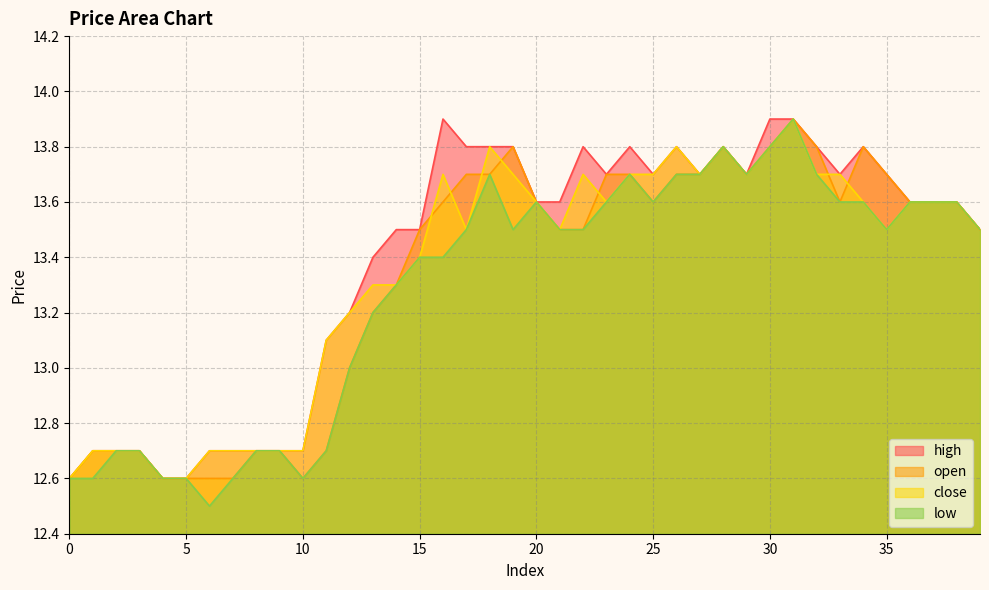

Reading left to right, what are all the values shown in this chart?

open: 0=12.6	1=12.7	2=12.7	3=12.7	4=12.6	5=12.6	6=12.6	7=12.6	8=12.7	9=12.7	10=12.6	11=12.7	12=13.0	13=13.2	14=13.3	15=13.5	16=13.6	17=13.7	18=13.7	19=13.8	20=13.6	21=13.5	22=13.5	23=13.7	24=13.7	25=13.6	26=13.7	27=13.7	28=13.8	29=13.7	30=13.8	31=13.9	32=13.8	33=13.6	34=13.8	35=13.7	36=13.6	37=13.6	38=13.6	39=13.5
close: 0=12.6	1=12.7	2=12.7	3=12.7	4=12.6	5=12.6	6=12.7	7=12.7	8=12.7	9=12.7	10=12.7	11=13.1	12=13.2	13=13.3	14=13.3	15=13.4	16=13.7	17=13.5	18=13.8	19=13.7	20=13.6	21=13.5	22=13.7	23=13.6	24=13.7	25=13.7	26=13.8	27=13.7	28=13.8	29=13.7	30=13.8	31=13.9	32=13.7	33=13.7	34=13.6	35=13.5	36=13.6	37=13.6	38=13.6	39=13.5
high: 0=12.6	1=12.7	2=12.7	3=12.7	4=12.6	5=12.6	6=12.7	7=12.7	8=12.7	9=12.7	10=12.7	11=13.1	12=13.2	13=13.4	14=13.5	15=13.5	16=13.9	17=13.8	18=13.8	19=13.8	20=13.6	21=13.6	22=13.8	23=13.7	24=13.8	25=13.7	26=13.8	27=13.7	28=13.8	29=13.7	30=13.9	31=13.9	32=13.8	33=13.7	34=13.8	35=13.7	36=13.6	37=13.6	38=13.6	39=13.5
low: 0=12.6	1=12.6	2=12.7	3=12.7	4=12.6	5=12.6	6=12.5	7=12.6	8=12.7	9=12.7	10=12.6	11=12.7	12=13.0	13=13.2	14=13.3	15=13.4	16=13.4	17=13.5	18=13.7	19=13.5	20=13.6	21=13.5	22=13.5	23=13.6	24=13.7	25=13.6	26=13.7	27=13.7	28=13.8	29=13.7	30=13.8	31=13.9	32=13.7	33=13.6	34=13.6	35=13.5	36=13.6	37=13.6	38=13.6	39=13.5